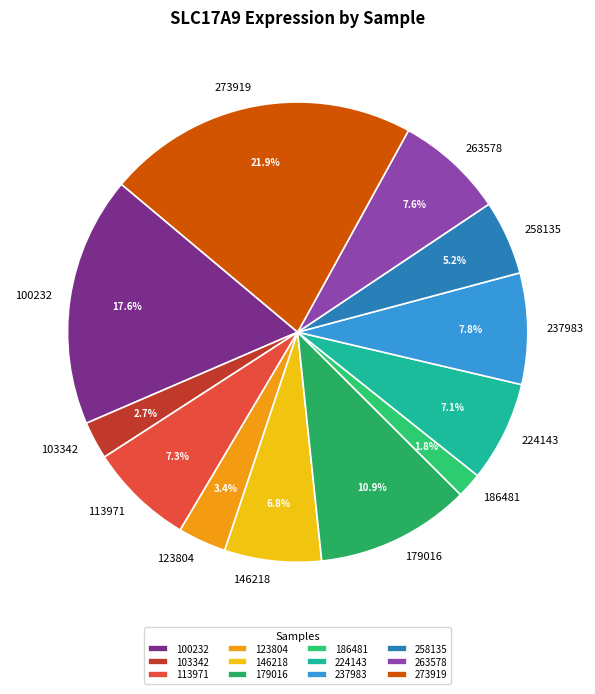

Count the number of slices in the pie.

12